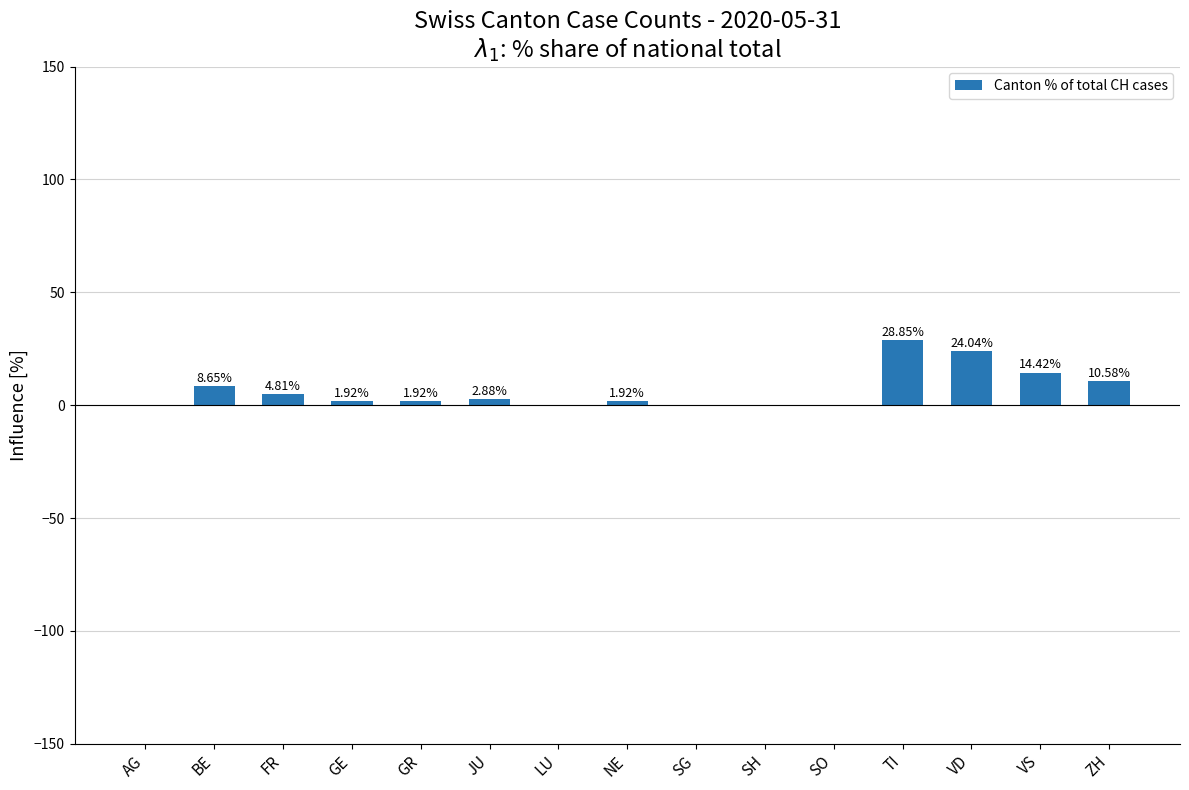

Are the bars grouped side by side (vs. stacked)?

No